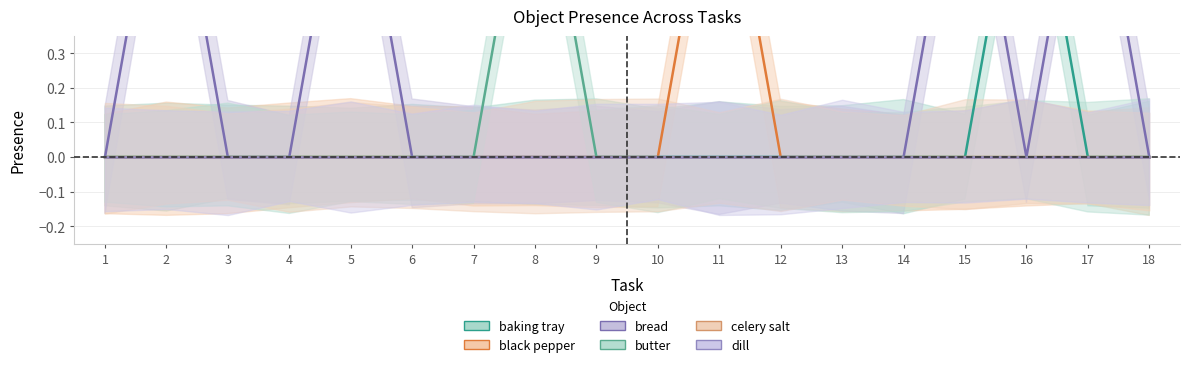

The bread series shows -1 at 3. True or false?

False